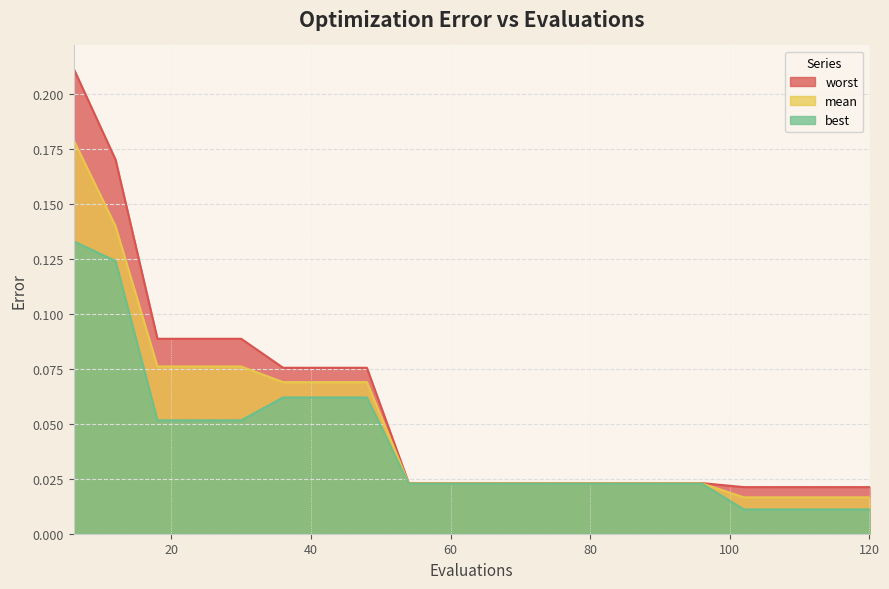

The mean series shows 0.1 at 42. True or false?

False